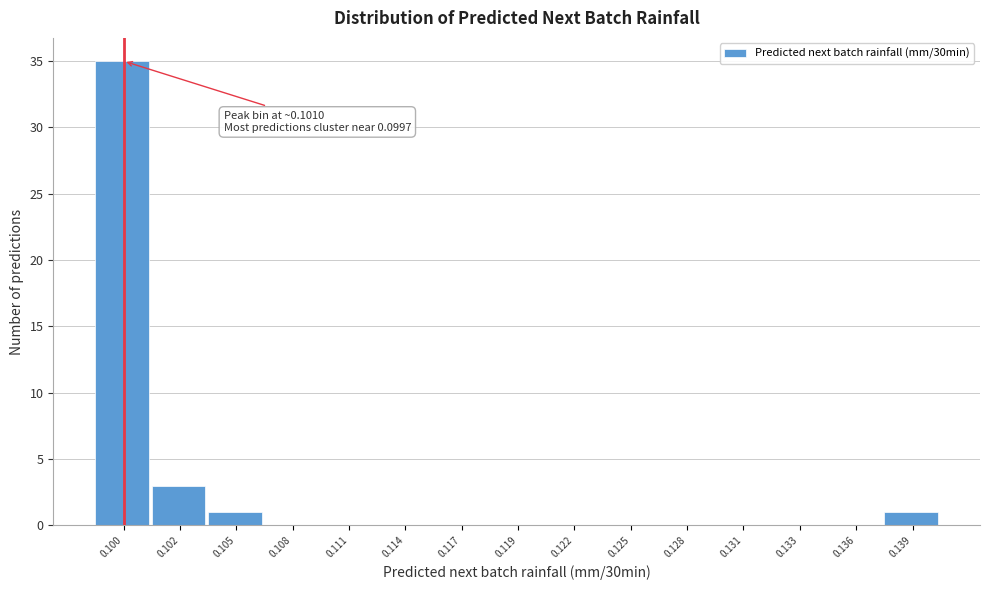

Reading left to right, what are all the values shown in this chart?

0.100=35	0.102=3	0.105=1	0.108=0	0.111=0	0.114=0	0.117=0	0.119=0	0.122=0	0.125=0	0.128=0	0.131=0	0.133=0	0.136=0	0.139=1